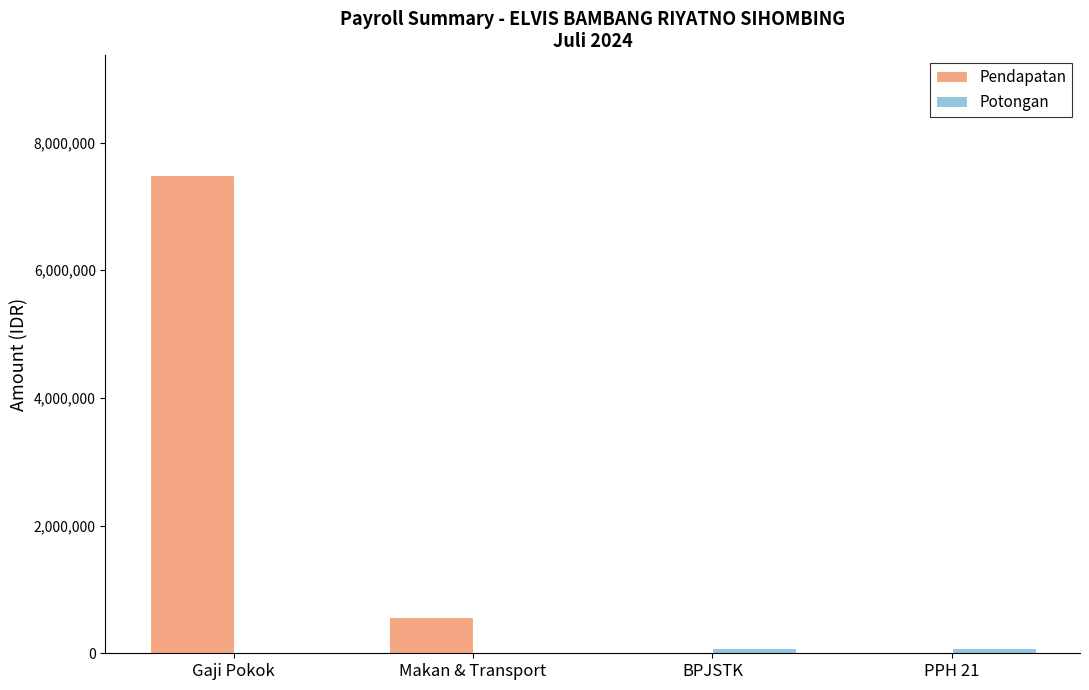

The Pendapatan series shows 3475783 at BPJSTK. True or false?

False